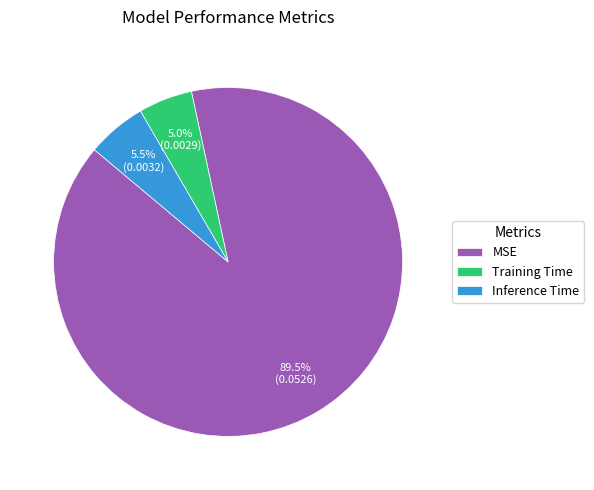

Combined, do MSE and Training Time account for over 50%?

Yes